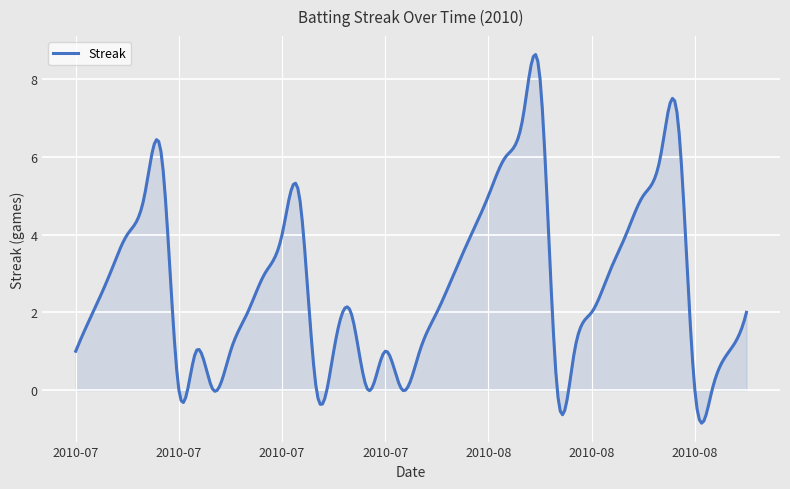

What is the minimum value shown in the chart?

-0.8